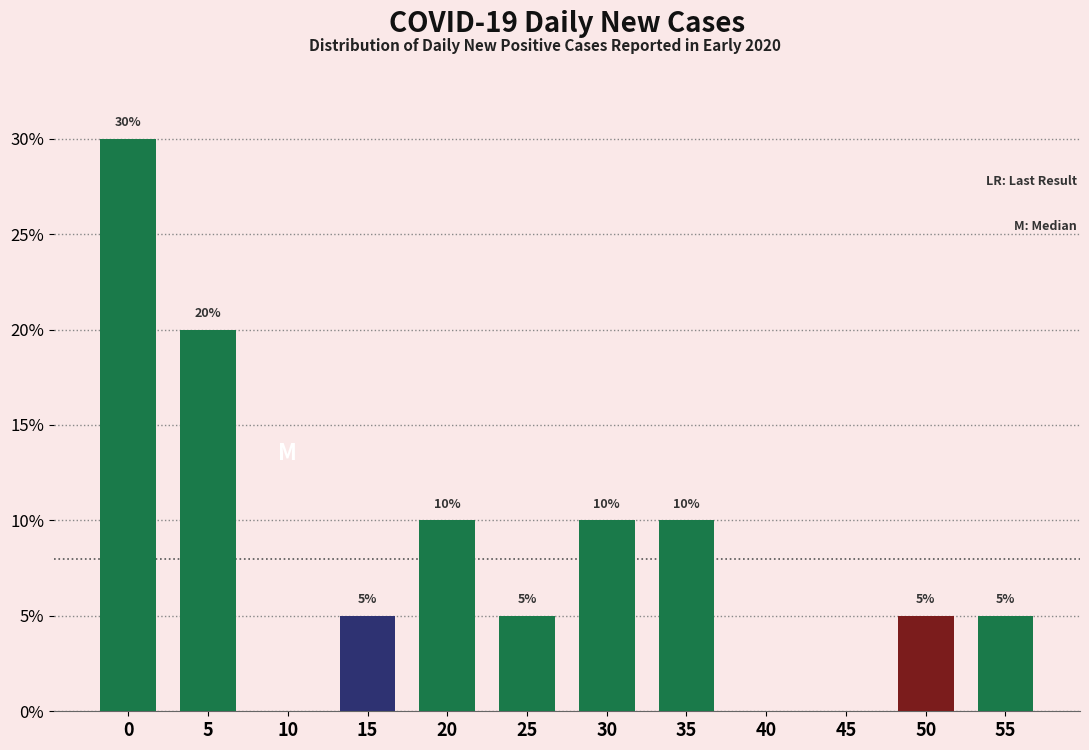

Reading right to left, transcribe all the data shown in this chart.

55=5.0	50=5.0	45=0.0	40=0.0	35=10.0	30=10.0	25=5.0	20=10.0	15=5.0	10=0.0	5=20.0	0=30.0